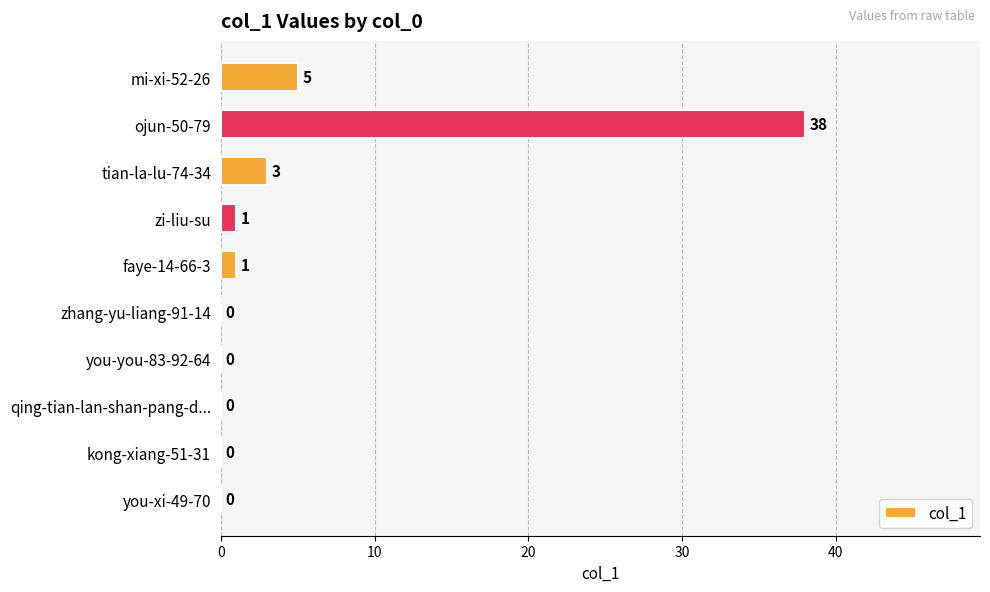

The chart shows a value of -13 at you-you-83-92-64. True or false?

False